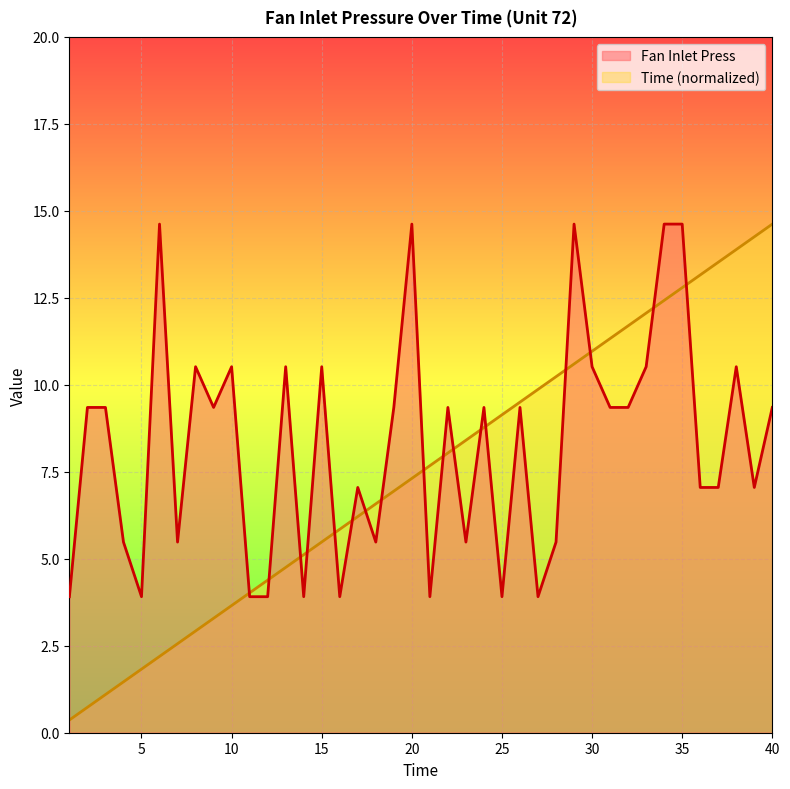

Rank the categories by Time value from highest to lowest.

40, 39, 38, 37, 36, 35, 34, 33, 32, 31, 30, 29, 28, 27, 26, 25, 24, 23, 22, 21, 20, 19, 18, 17, 16, 15, 14, 13, 12, 11, 10, 9, 8, 7, 6, 5, 4, 3, 2, 1